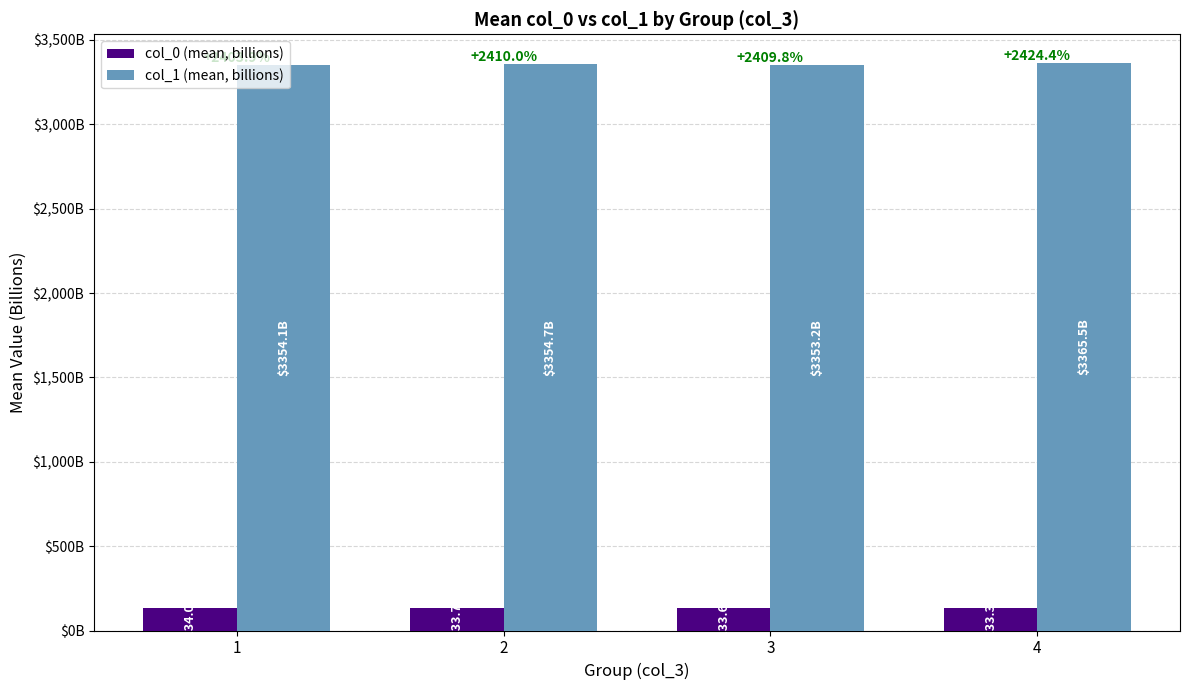

Reading left to right, transcribe all the data shown in this chart.

col_0 (mean, billions): 1=134.0	2=133.7	3=133.6	4=133.3
col_1 (mean, billions): 1=3354.1	2=3354.7	3=3353.2	4=3365.5